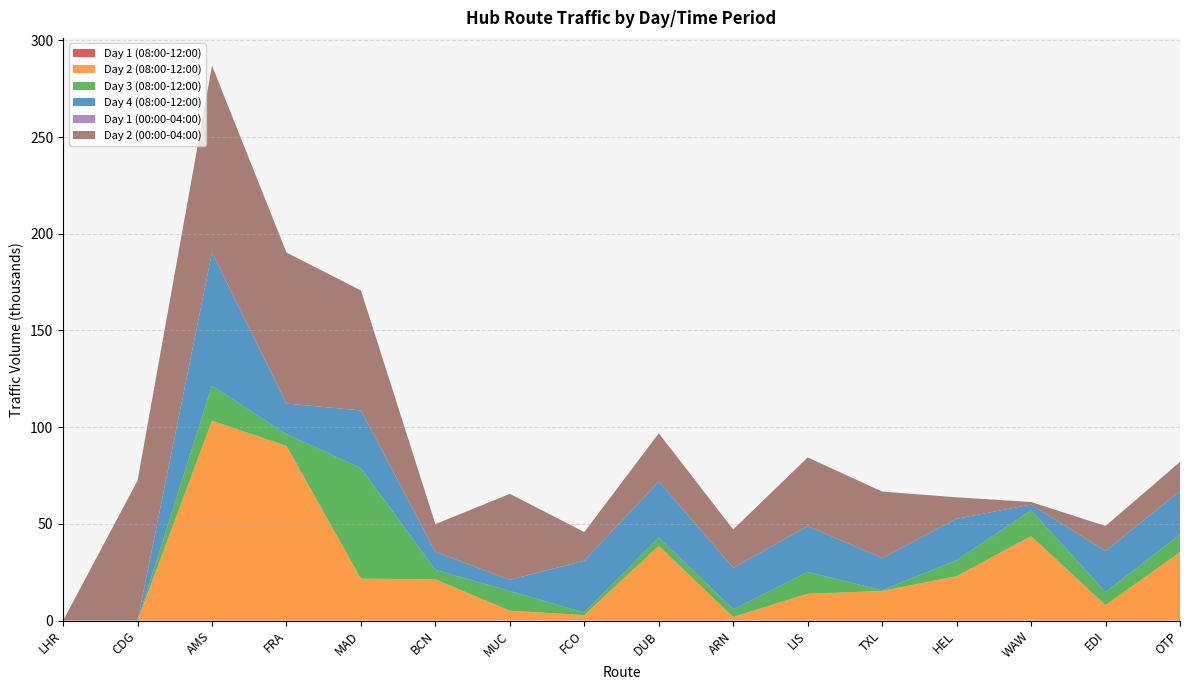

Reading left to right, extract all data points from this chart.

Day 1 (08:00-12:00): 0.0	0.0	0.0	0.0	0.0	0.0	0.0	0.0	0.0	0.0	0.0	0.0	0.0	0.0	0.0	0.0
Day 2 (08:00-12:00): 0.0	0.0	103314.9	90294.4	21695.8	21299.8	5108.8	2830.2	38618.1	1822.2	13842.6	15327.9	22932.4	43692.0	7997.9	35369.7
Day 3 (08:00-12:00): 0.0	0.0	18116.4	6119.4	57118.5	4958.2	10159.0	1362.8	4300.8	3999.6	11304.4	357.2	8324.5	13365.3	6752.9	9124.8
Day 4 (08:00-12:00): 0.0	0.0	68882.6	15784.5	29838.7	9313.9	5807.3	26774.8	28993.1	21479.5	23717.0	16680.0	21382.4	2931.2	21242.4	22467.9
Day 1 (00:00-04:00): 0.0	0.0	0.0	0.0	0.0	0.0	0.0	0.0	0.0	0.0	0.0	0.0	0.0	0.0	0.0	0.0
Day 2 (00:00-04:00): 0.0	72323.6	96588.6	78063.5	62006.3	14295.0	44444.2	14777.1	24898.2	19799.1	35489.9	34327.4	11094.6	1308.0	12925.6	15038.1